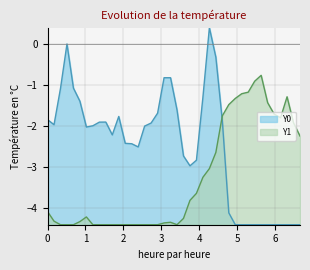

How many interior local valleys does the Y0 series have?

5